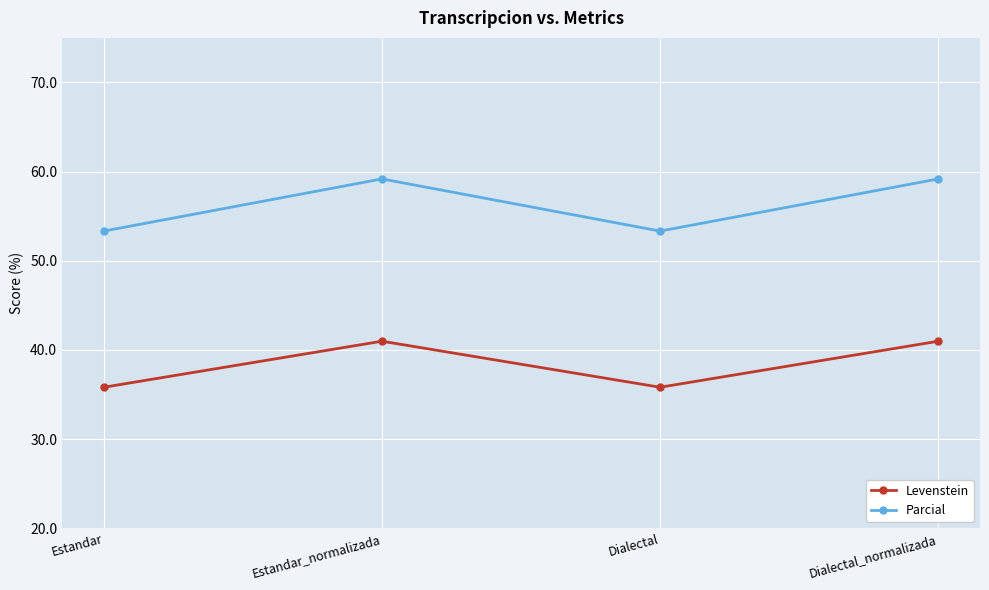

How many interior local peaks does the Levenstein series have?

1